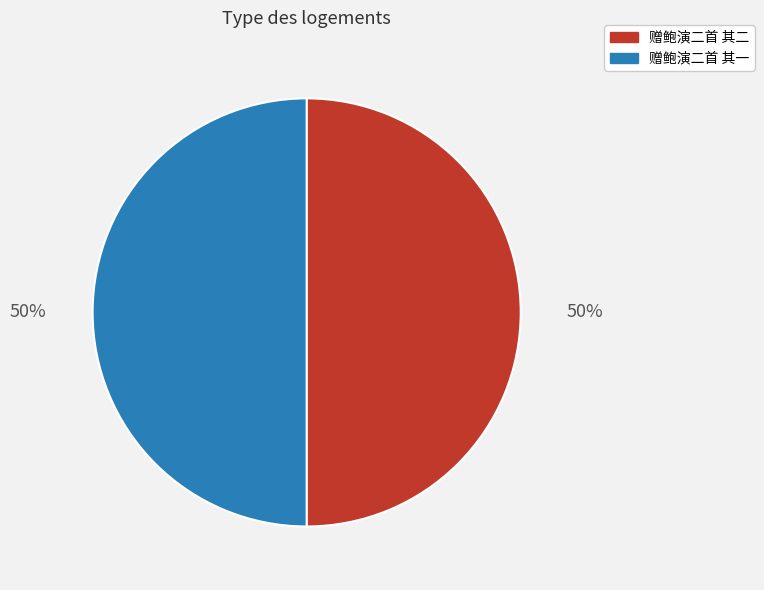

To the nearest percent, what portion does 赠鲍演二首 其一 represent?

50%